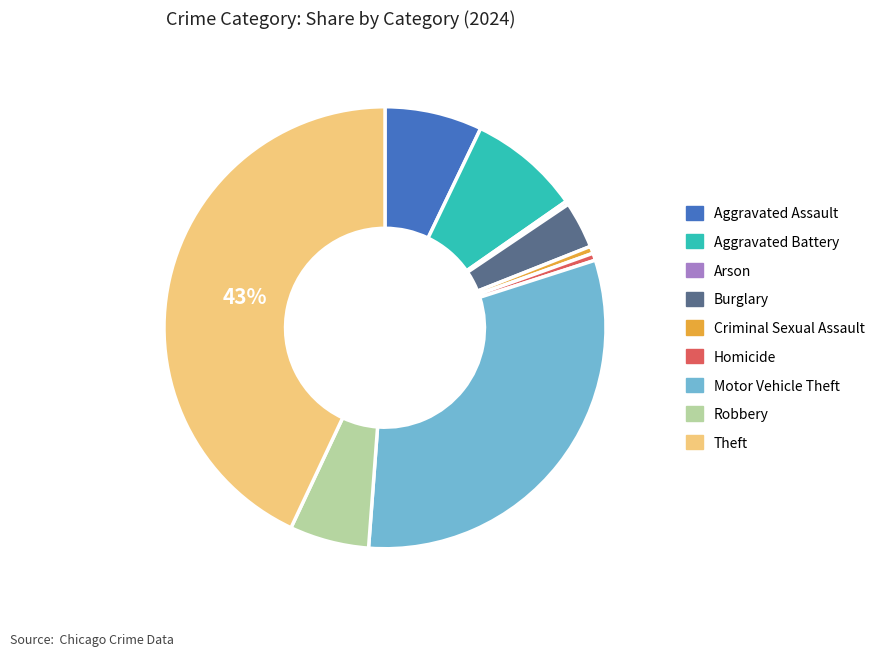

Which has a higher value, Robbery or Aggravated Assault?

Aggravated Assault